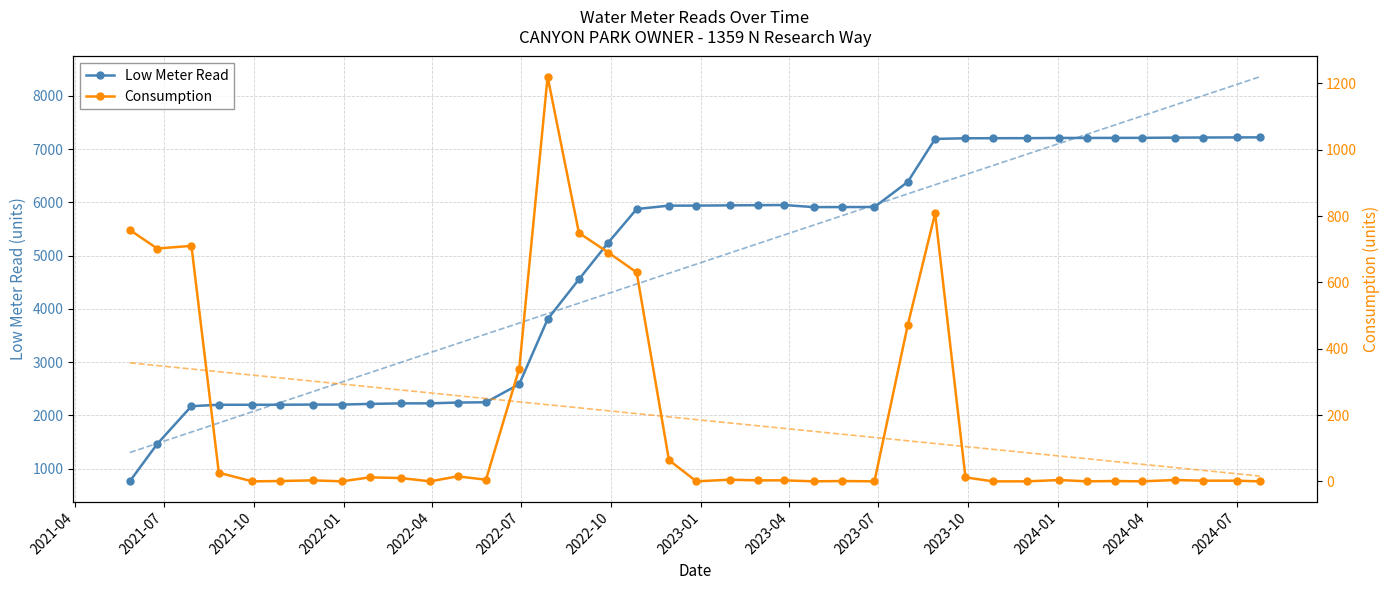

What is the value of the Low Meter Read point at the 10th from the left?

2226